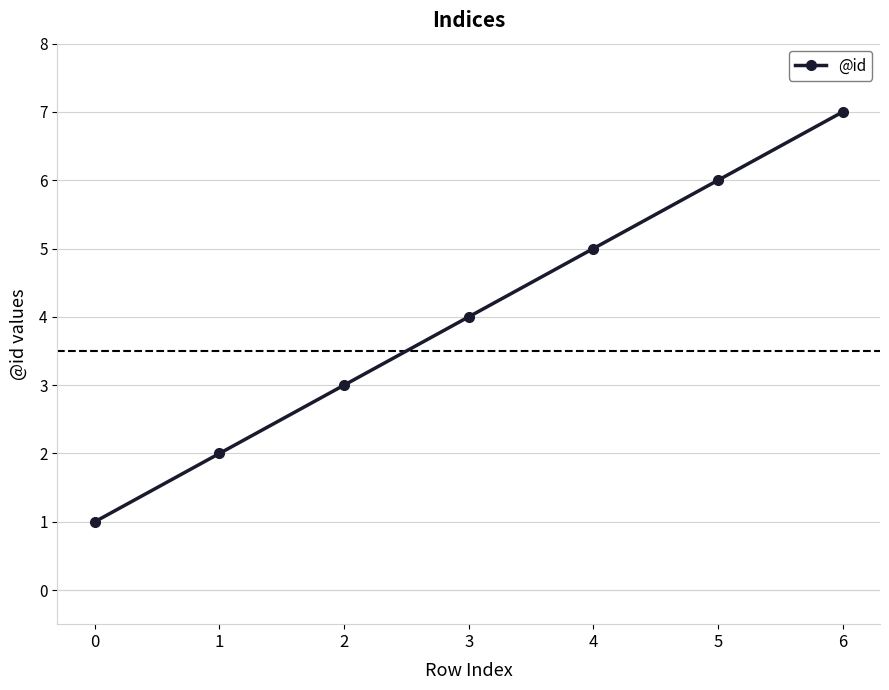

Reading left to right, transcribe all the data shown in this chart.

1	2	3	4	5	6	7